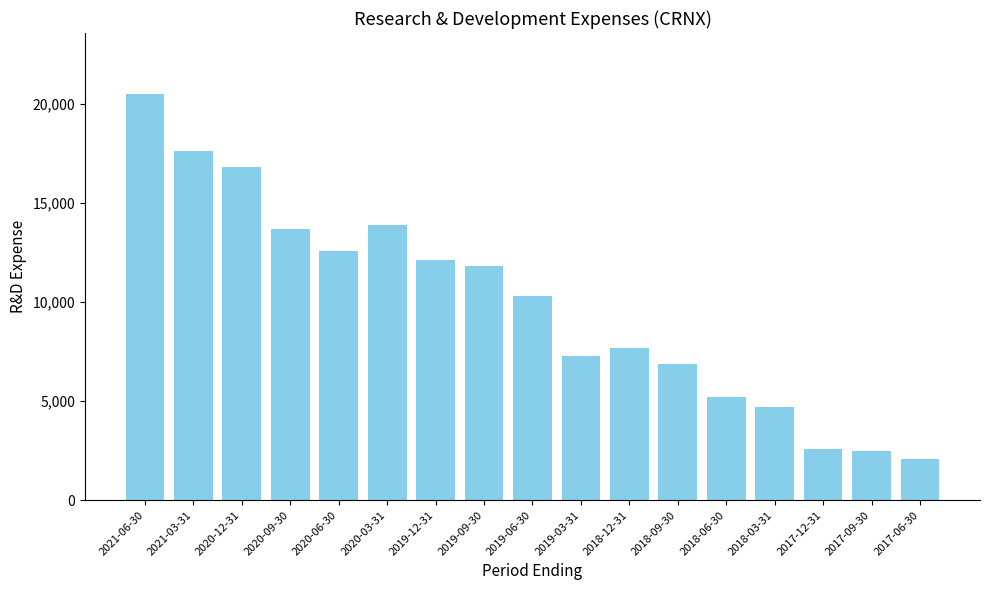

What is the minimum value shown in the chart?

2100